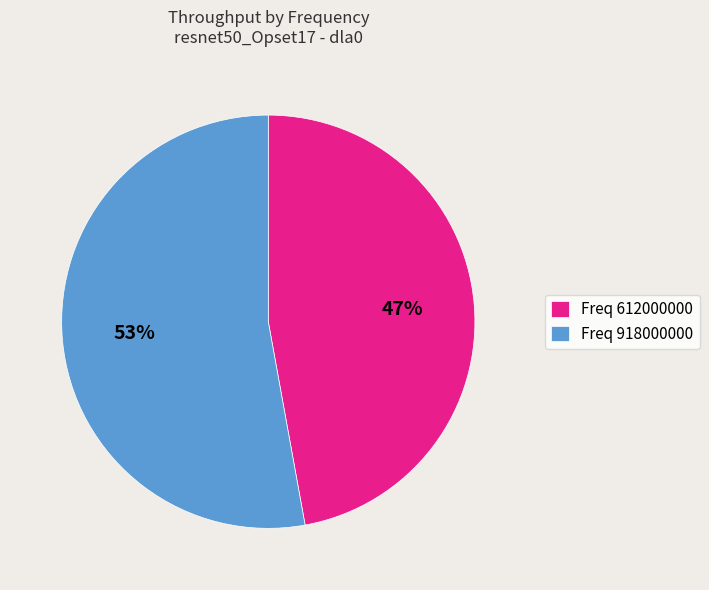

Combined, do Freq 918000000 and Freq 612000000 account for over 50%?

Yes